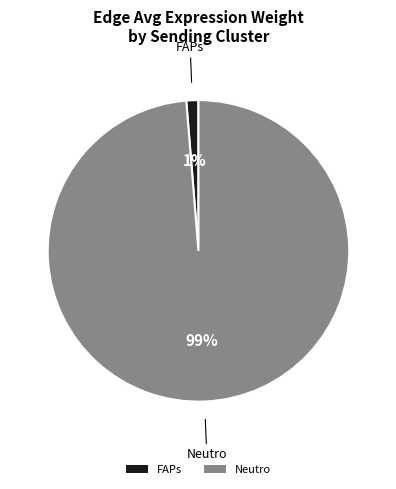

Which has a higher value, Neutro or FAPs?

Neutro